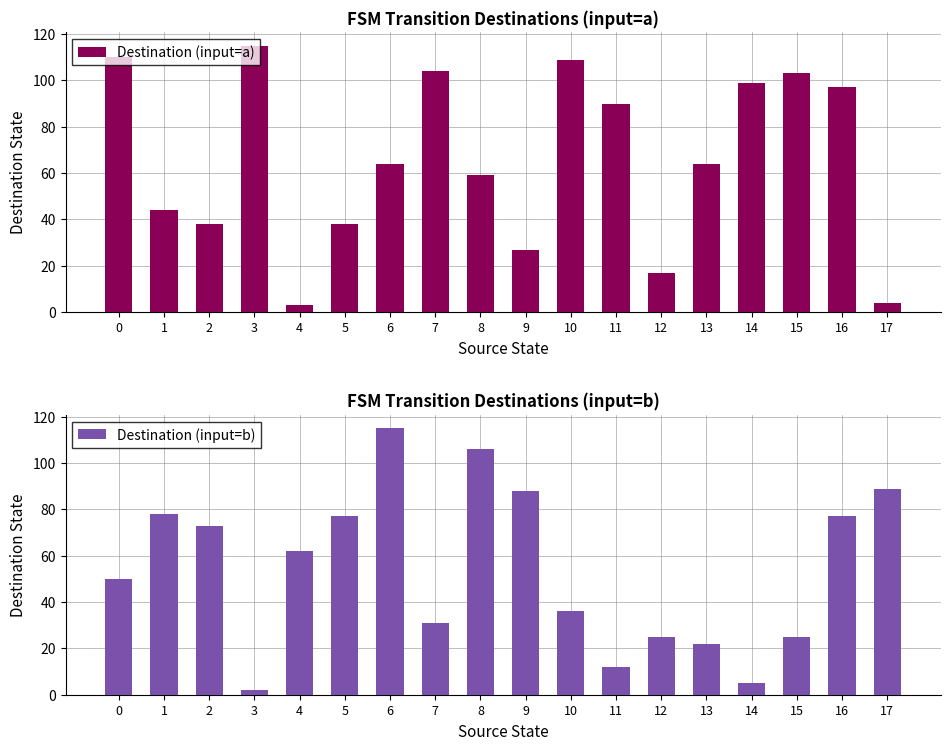

What is the minimum value shown in the chart?

2